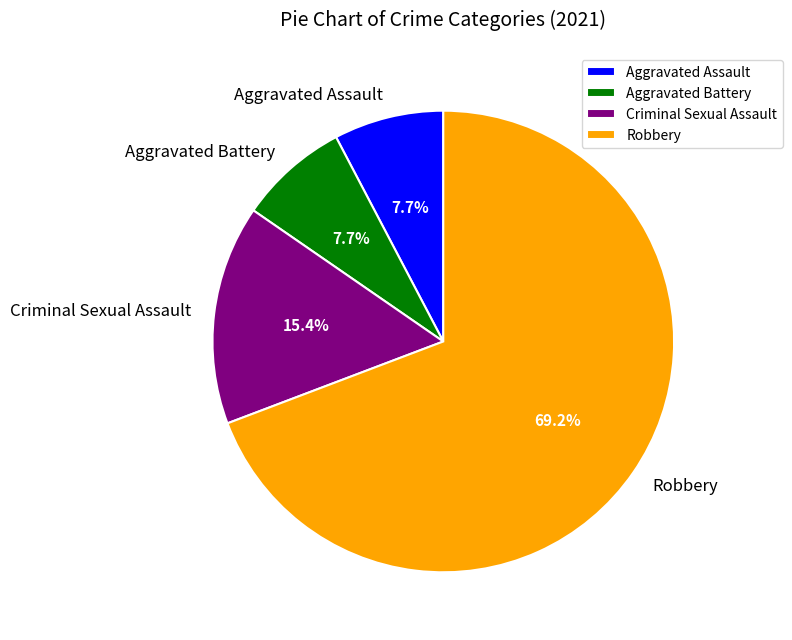

What percentage is the Aggravated Assault slice, to the nearest percent?

8%